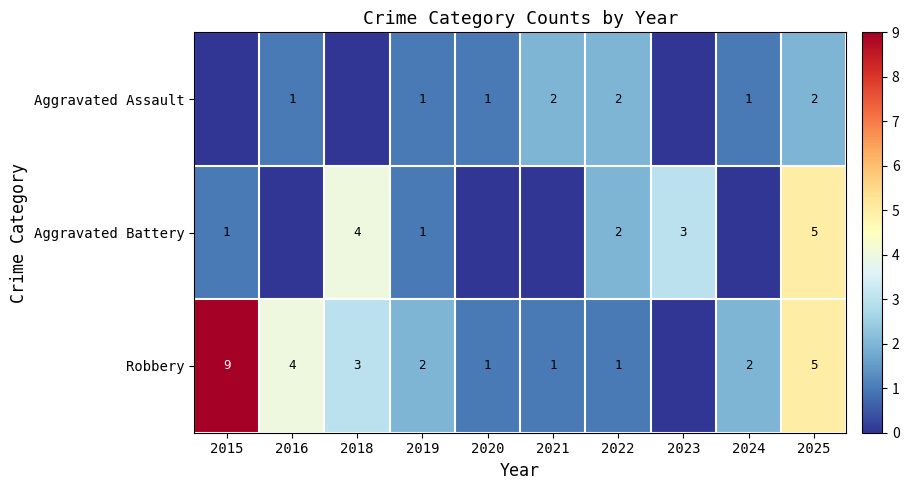

The Robbery series shows 2 at 2019. True or false?

True